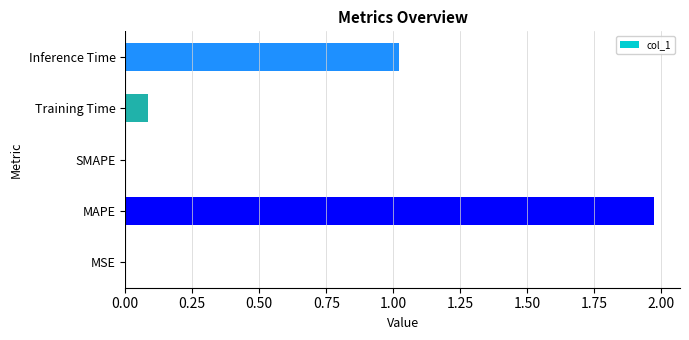

Between Inference Time and MSE, which is larger?

Inference Time